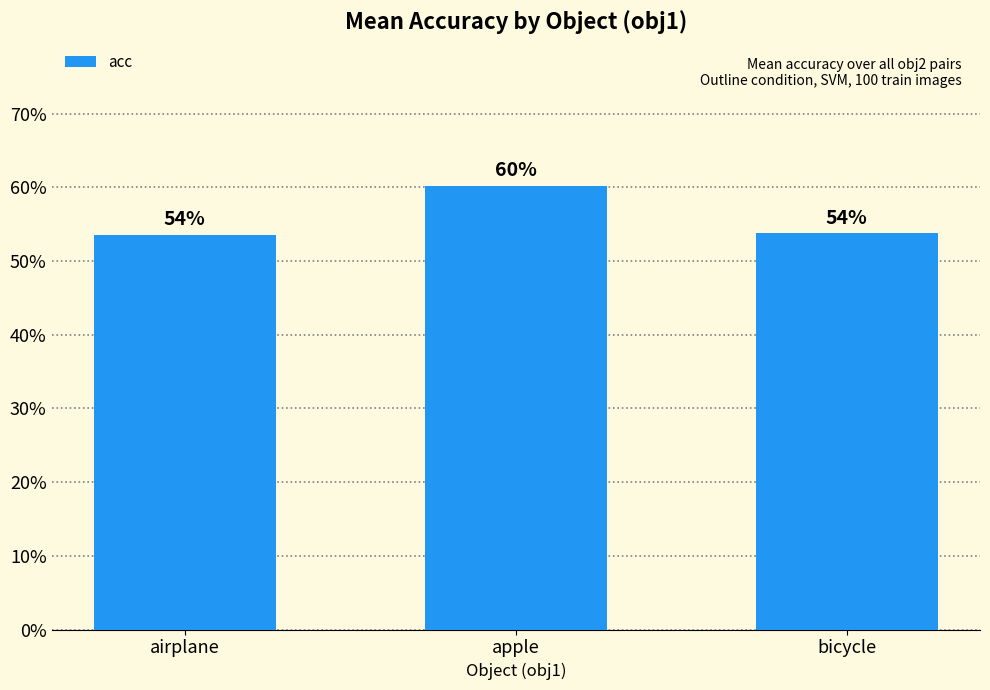

The chart shows a value of 0.8 at airplane. True or false?

False